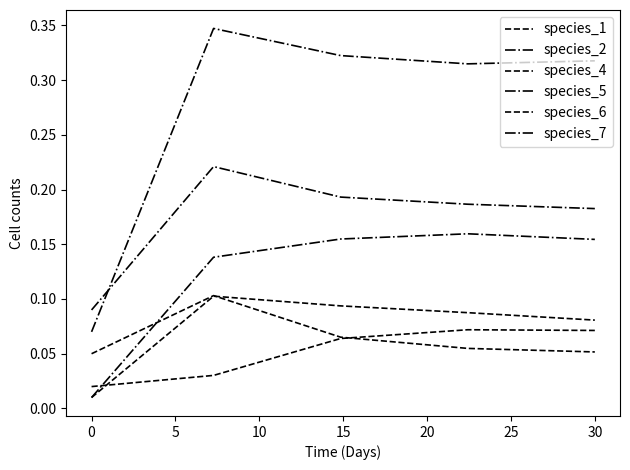

Is this an area chart (filled region under the line)?

No